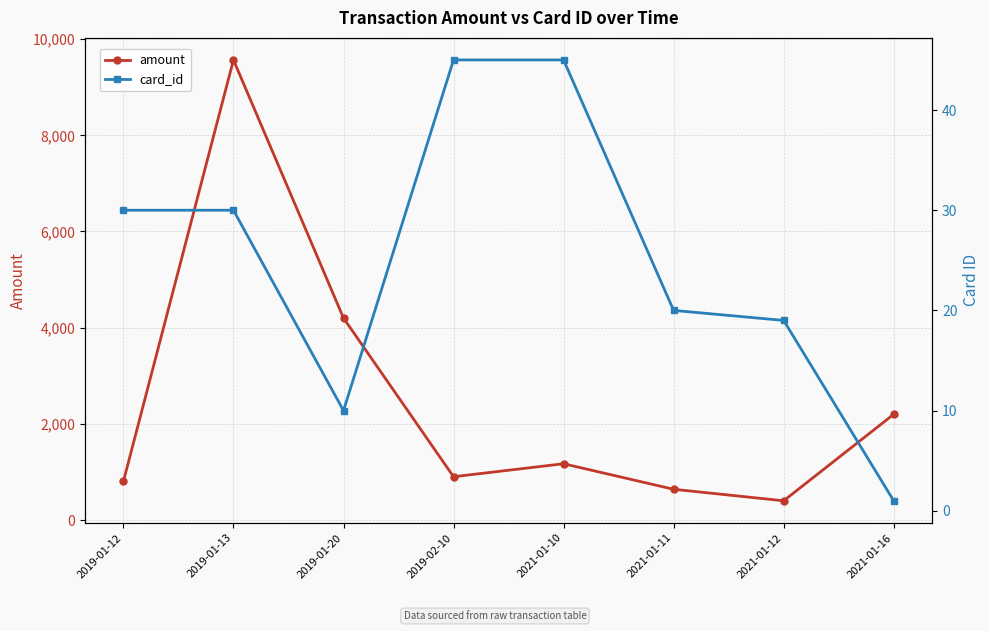

What is the difference between the highest and lowest values at 2021-01-16?

2197